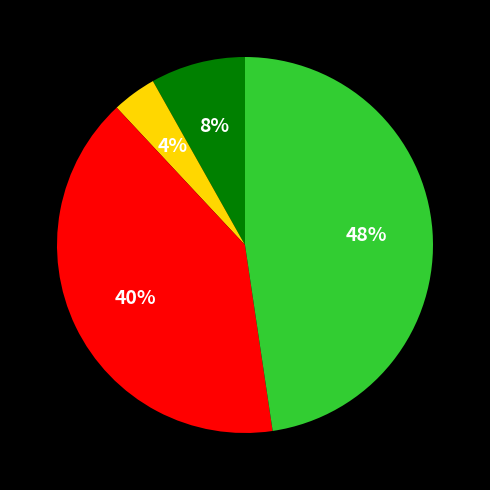

To the nearest percent, what is the difference between the largest and smallest slice percentages?

44%